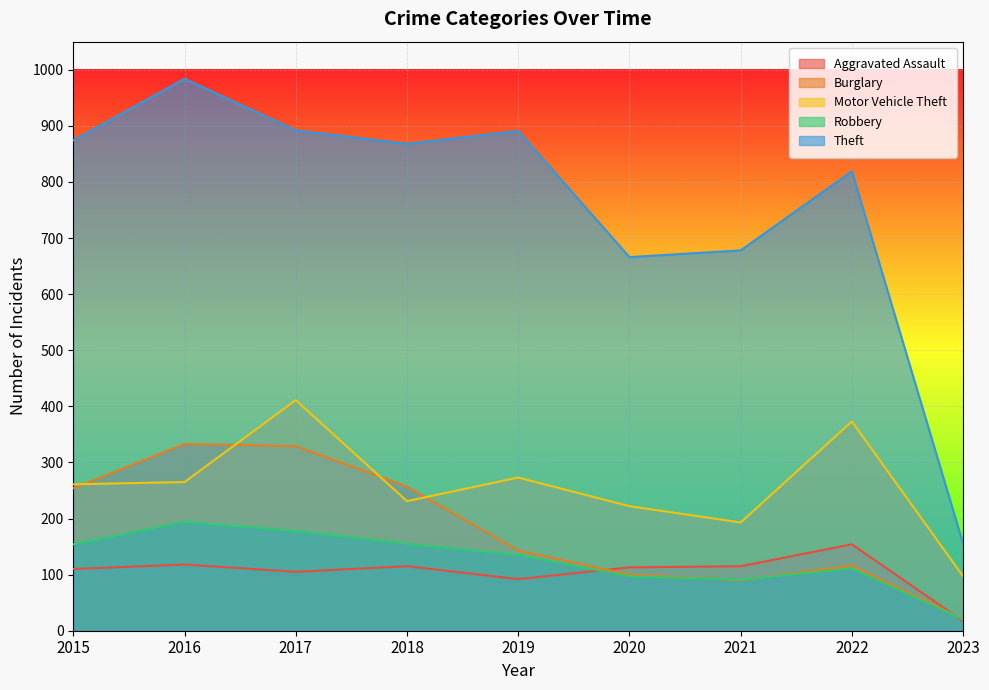

What is the value of the Burglary point at the 7th from the left?

90